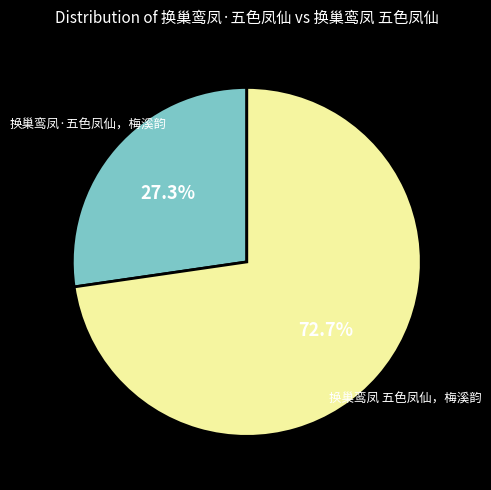

How many segments does this pie chart have?

2